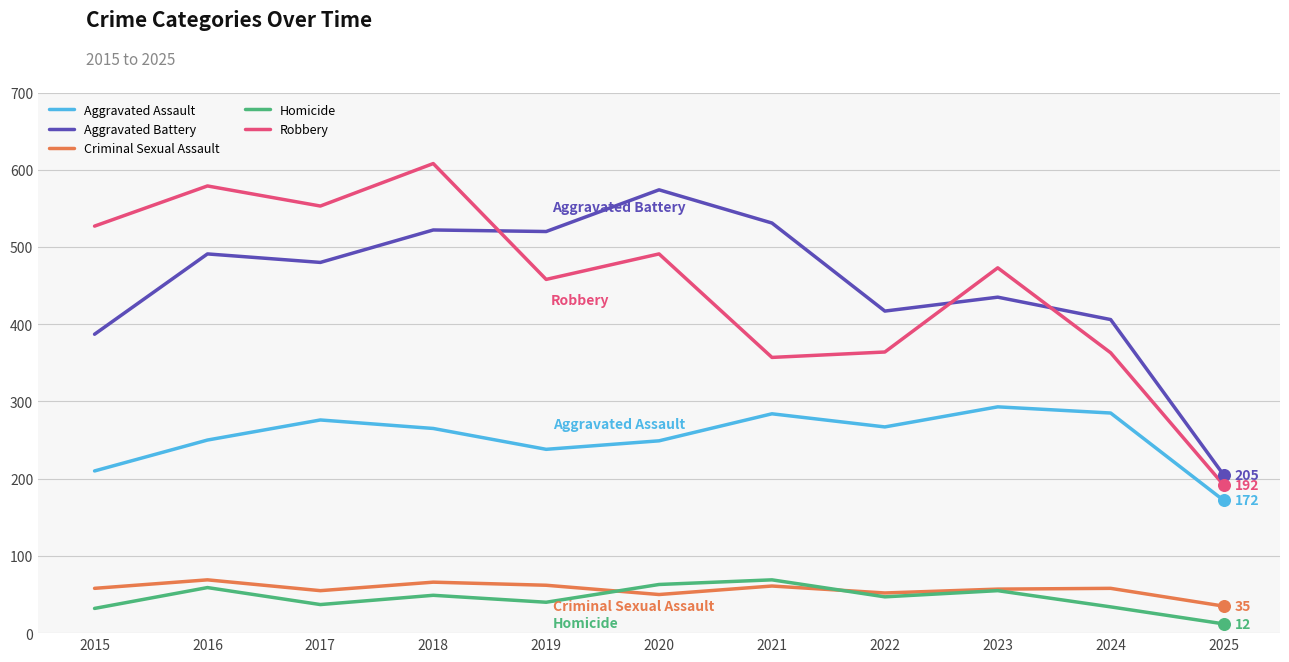

Is the value of Aggravated Assault at 2025 greater than the value of Aggravated Battery at 2017?

No